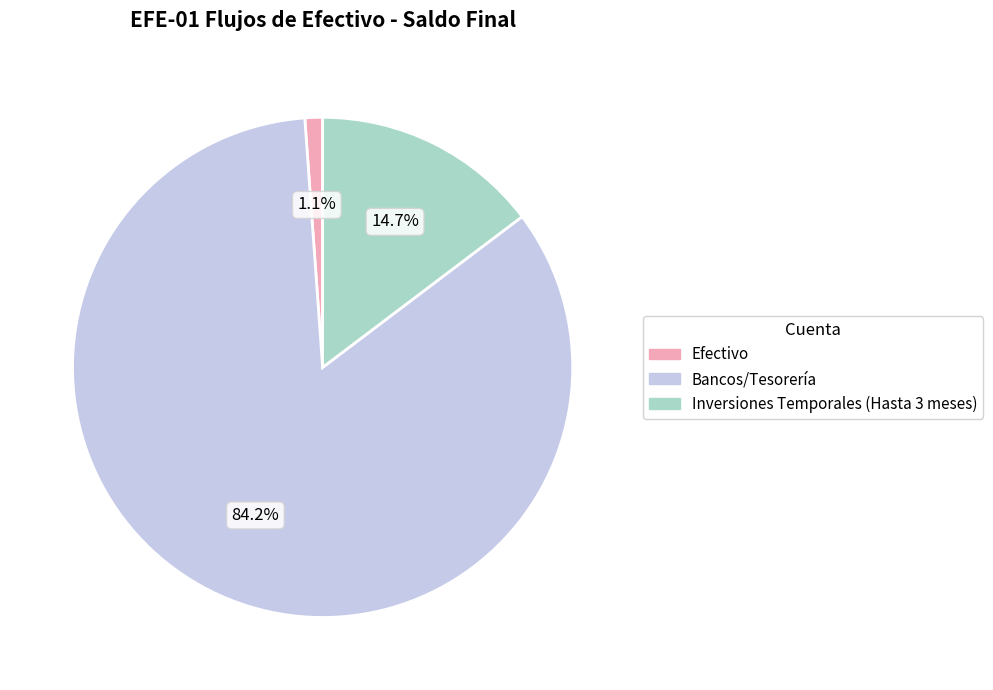

To the nearest percent, what portion does Bancos/Tesorería represent?

84%